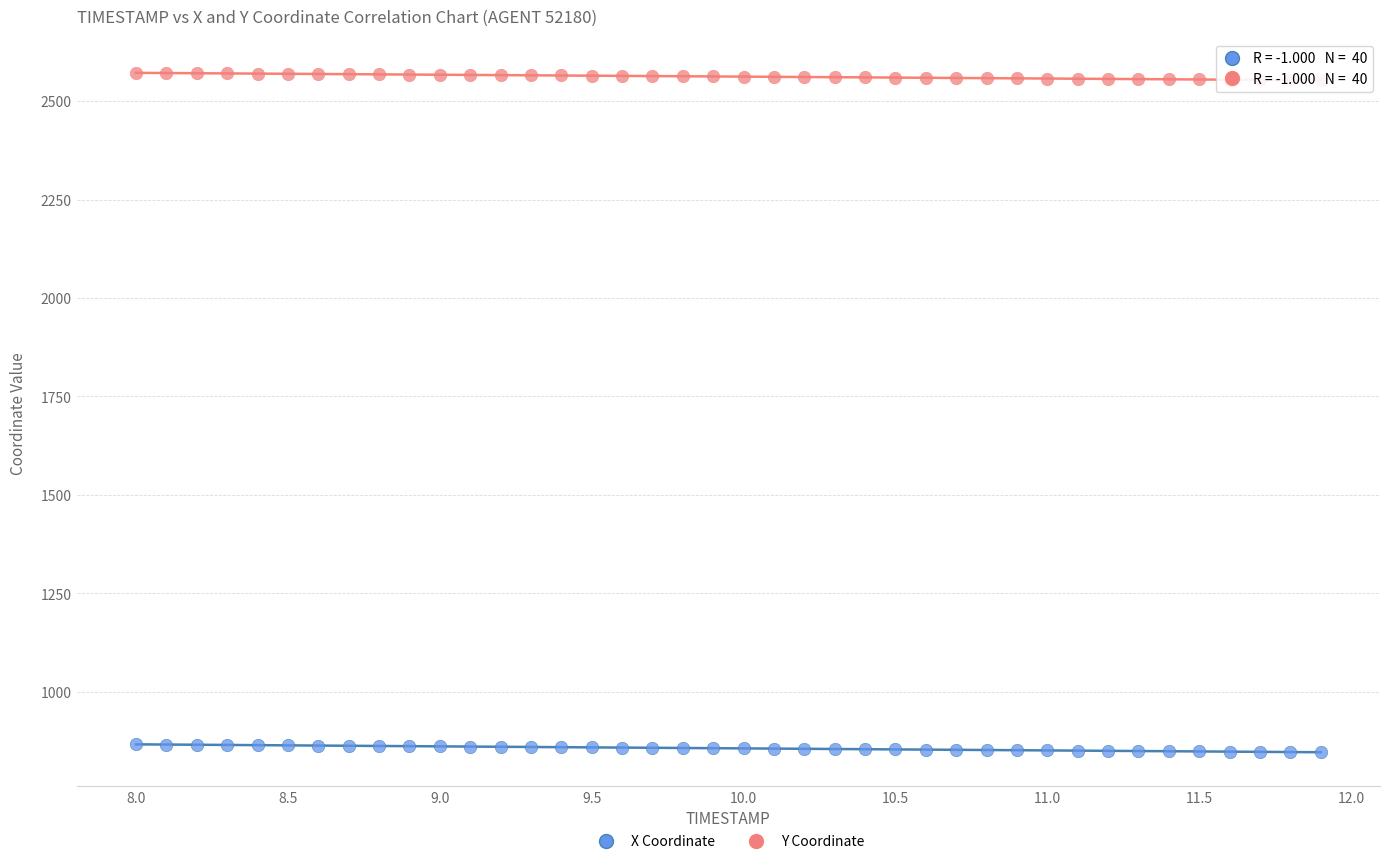

What are all the series names shown in the legend?

X Coordinate, Y Coordinate